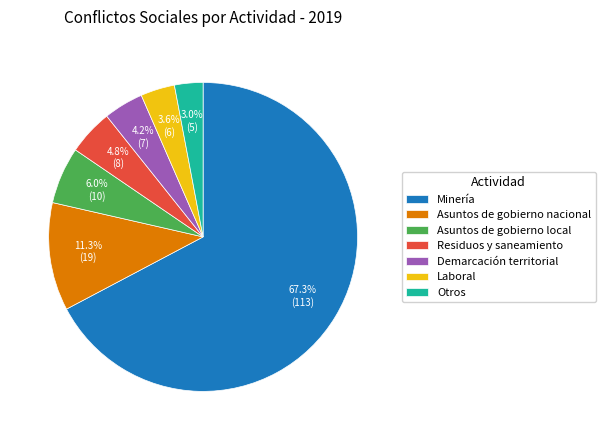

What is the total percentage of Asuntos de gobierno nacional and Laboral?

14.9%